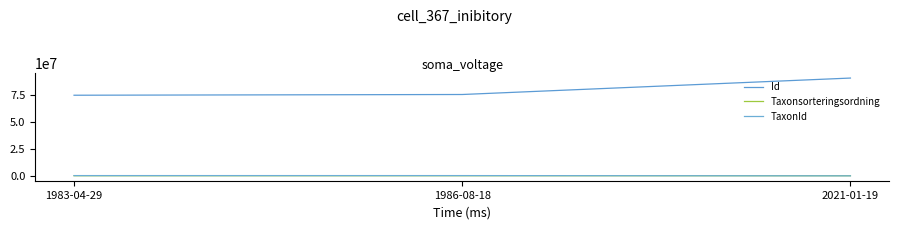

What are all the series names shown in the legend?

Id, Taxonsorteringsordning, TaxonId